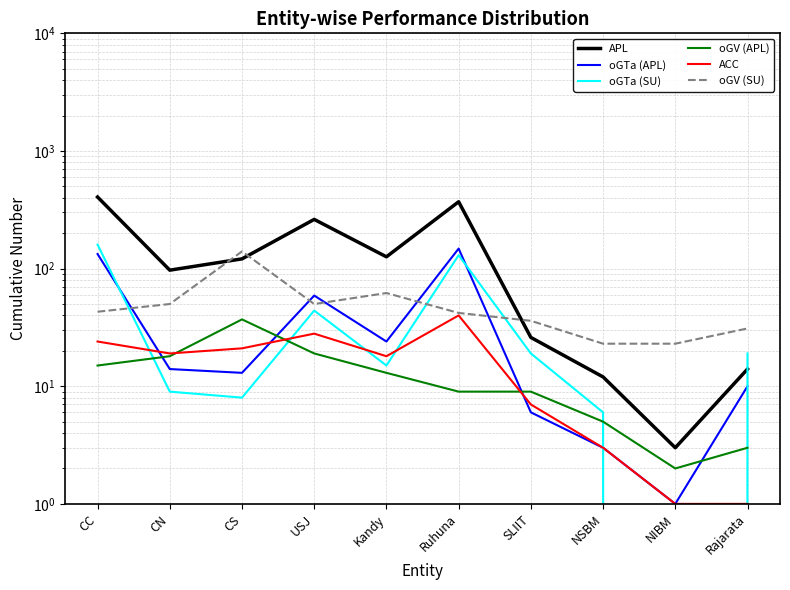

How many lines are shown in the chart?

6